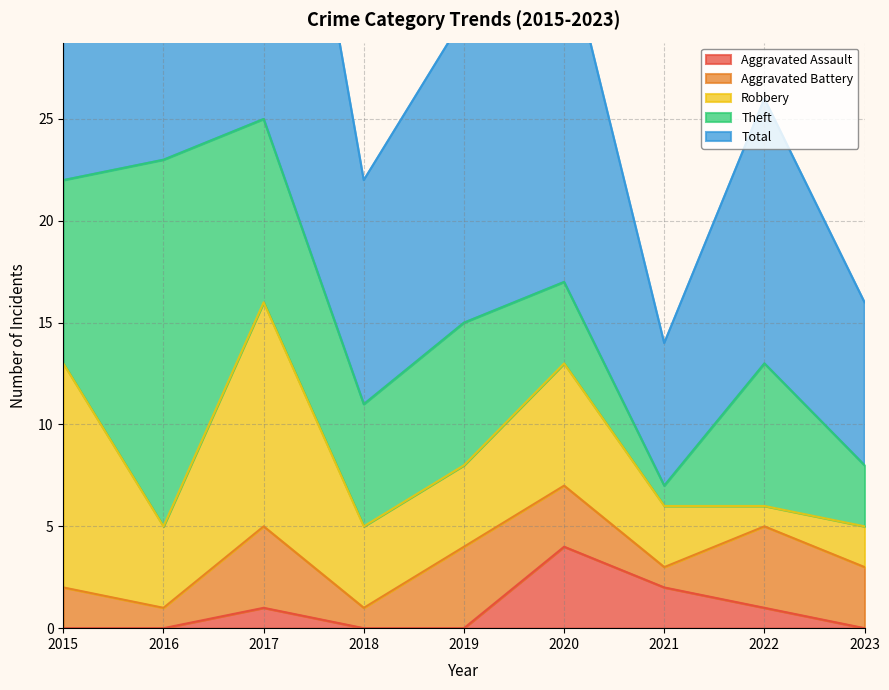

True or false: Total and Robbery intersect in this chart.

False